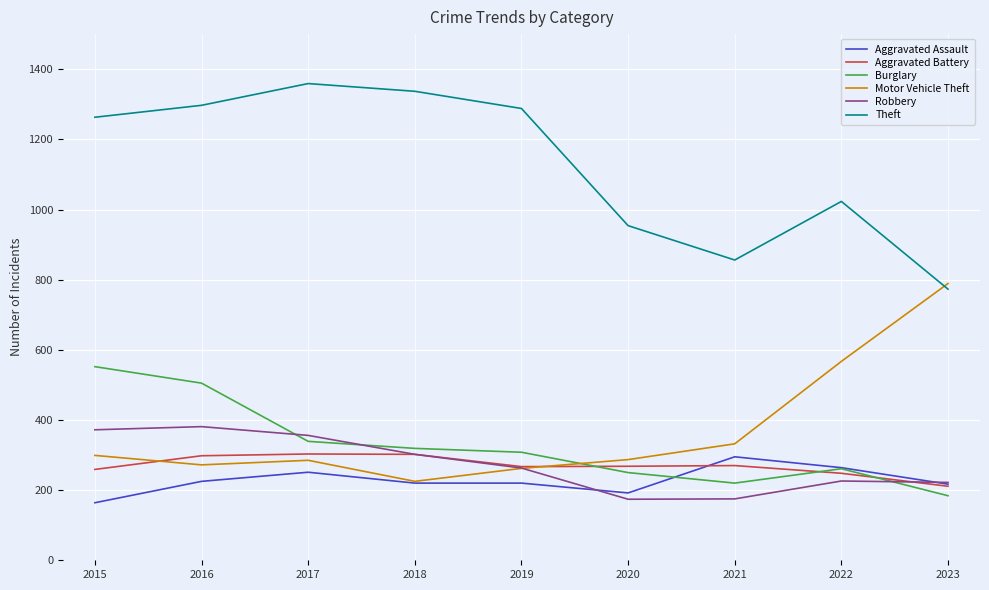

What is the minimum value shown in the chart?

164